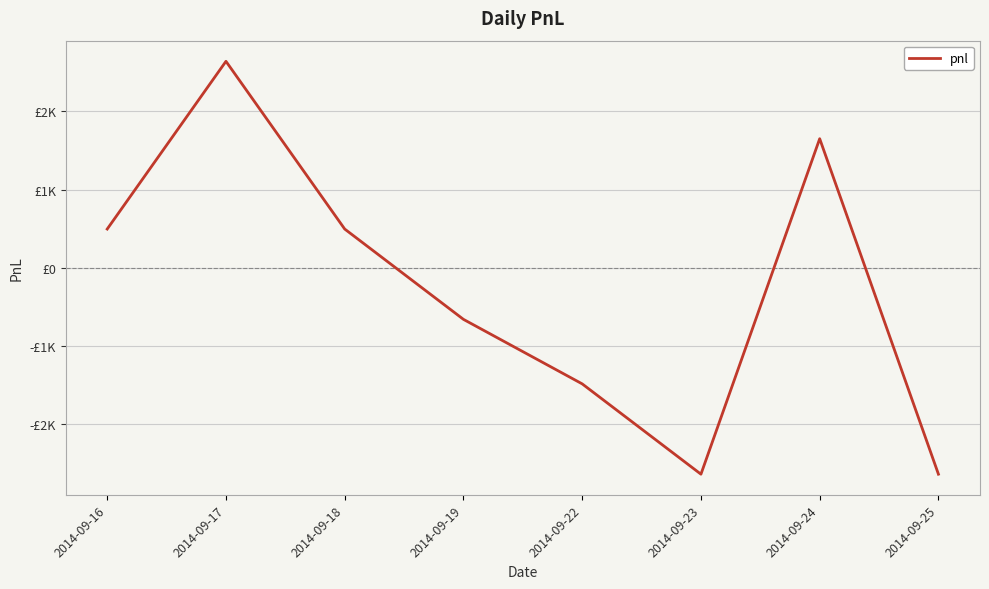

At which category does the data reach its first local peak?

2014-09-17